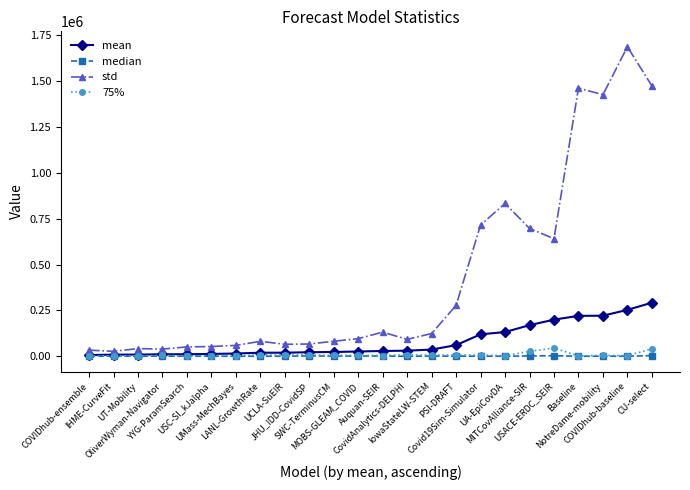

How many categories are shown in the chart?

24